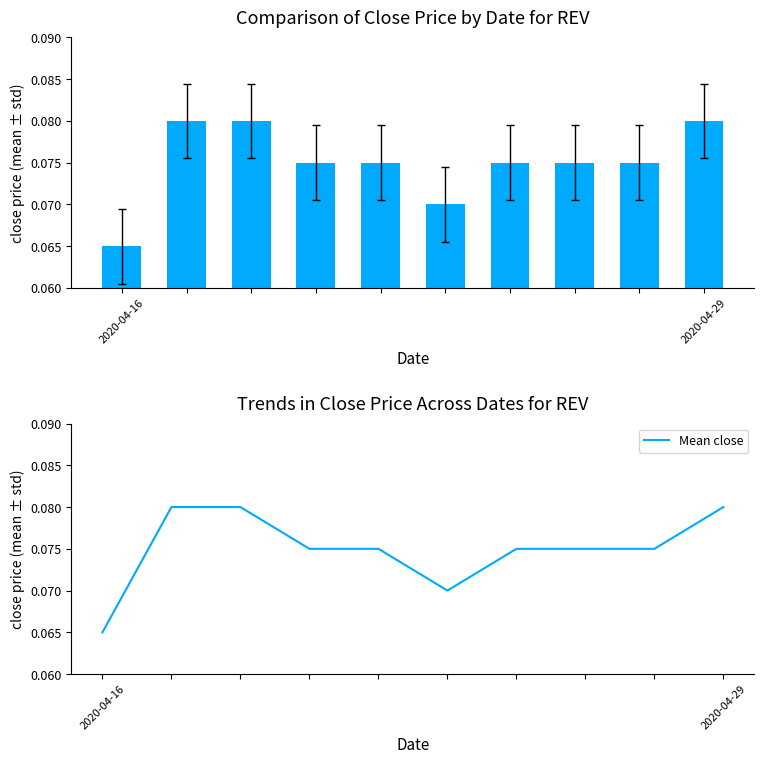

Where is Mean close nearest to the value 0?

2020-04-16